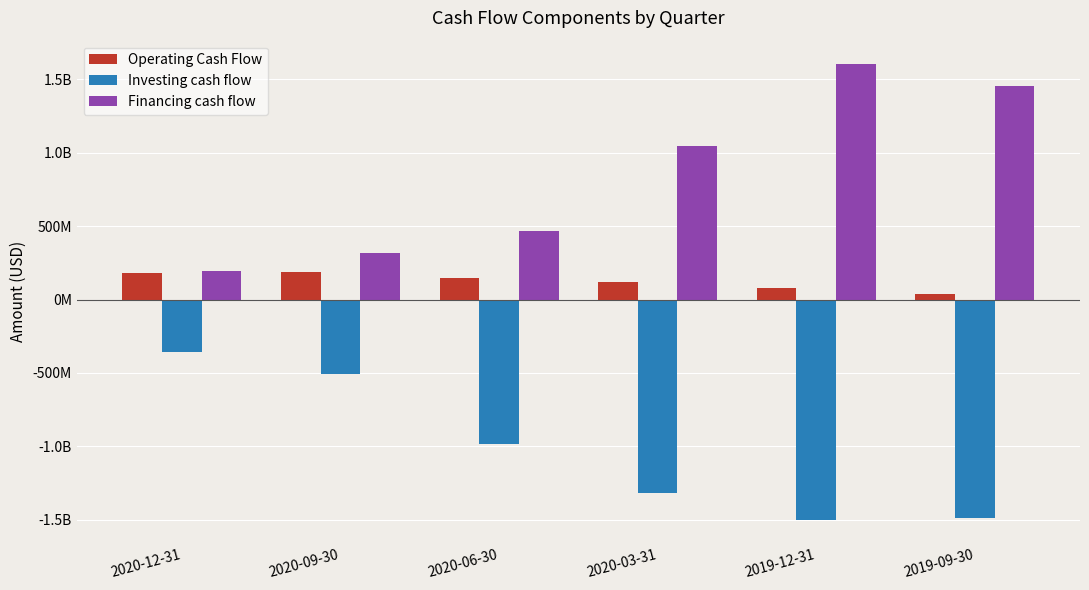

What is the minimum value shown in the chart?

-1503688000